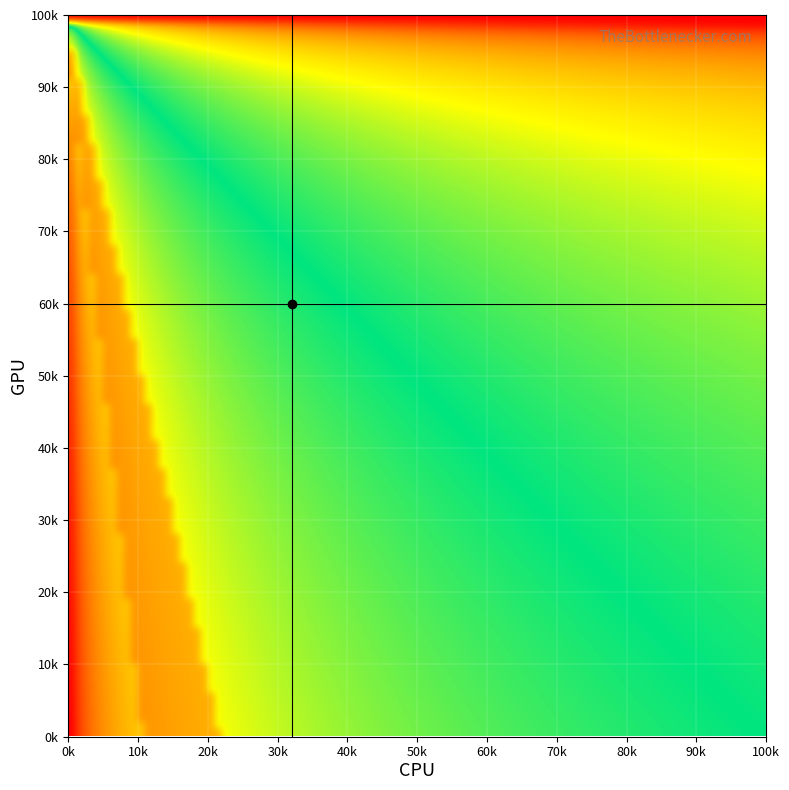

True or false: r5 has a value of 40 at 1.

False